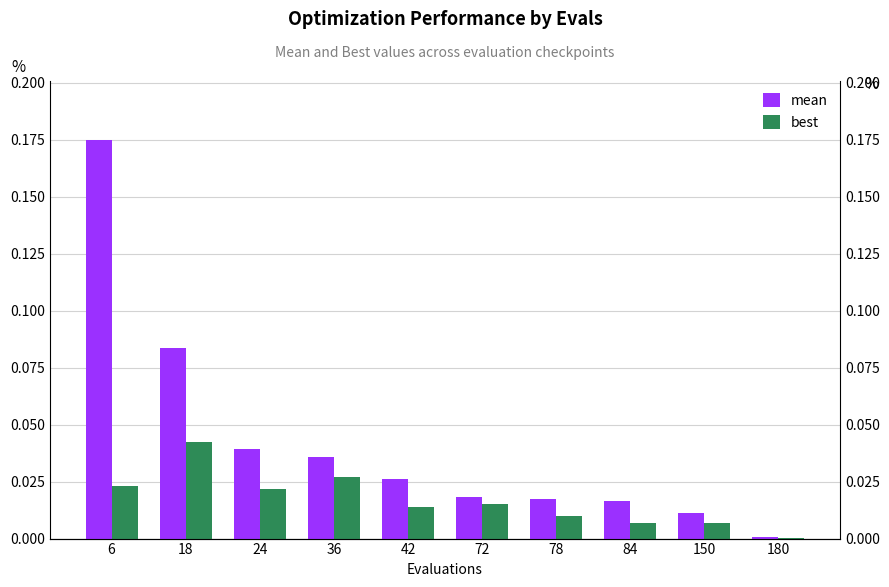

The value of mean at 18 is 0.1. True or false?

False